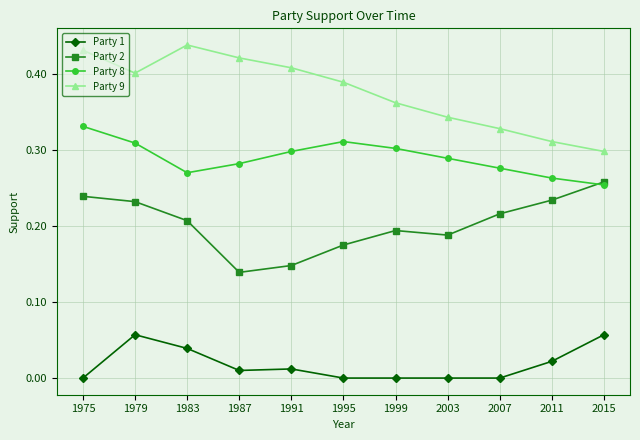

Rank the series by their maximum value, from highest to lowest.

Party 9, Party 8, Party 2, Party 1